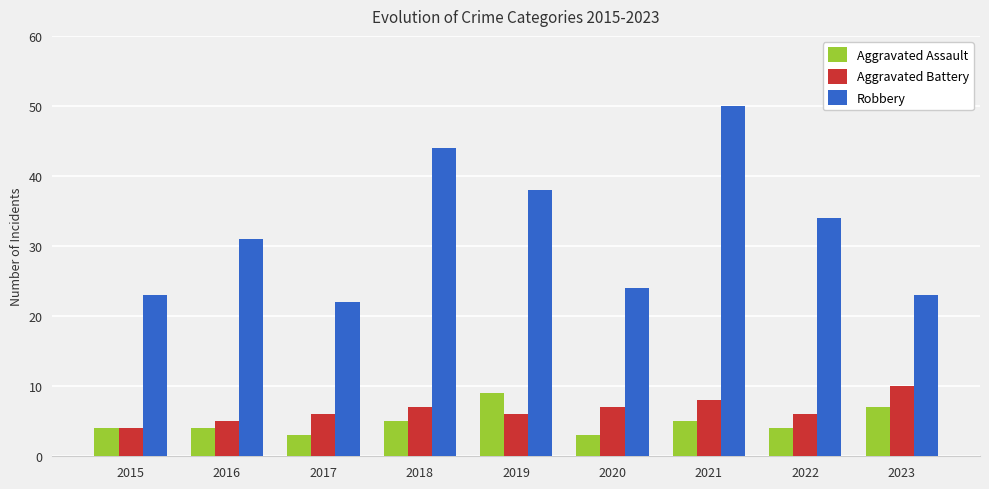

Count the number of data series in this chart.

3